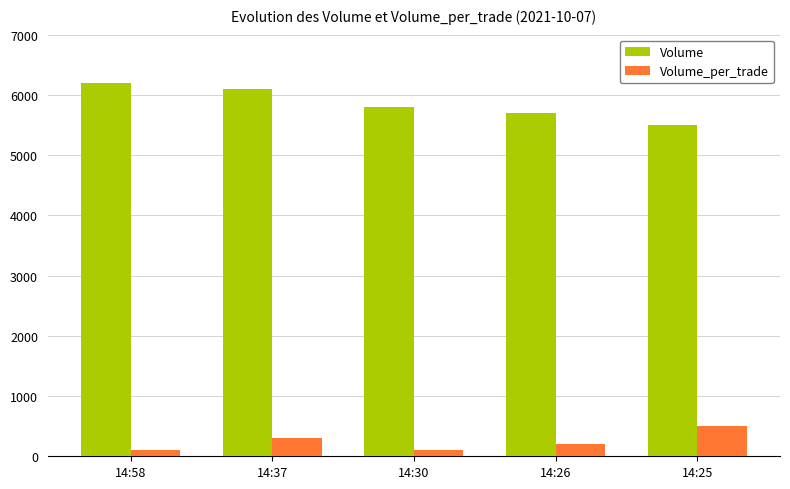

Which series has the largest total across all categories?

Volume